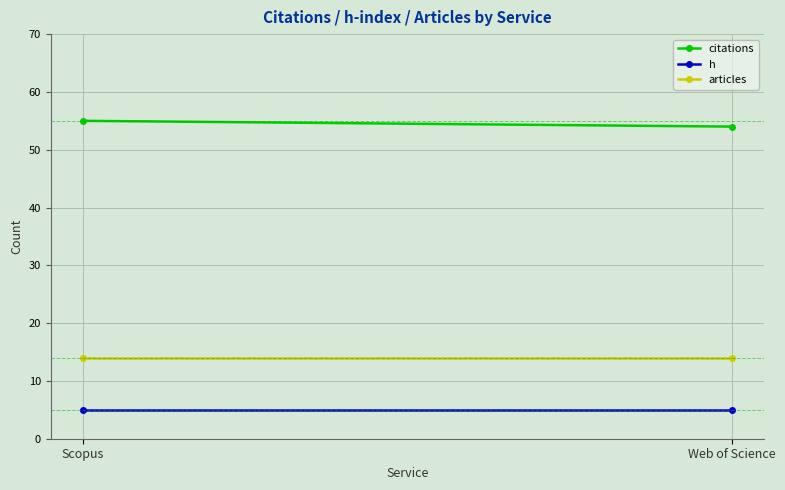

What is the value of the citations point at the 2nd from the left?

54